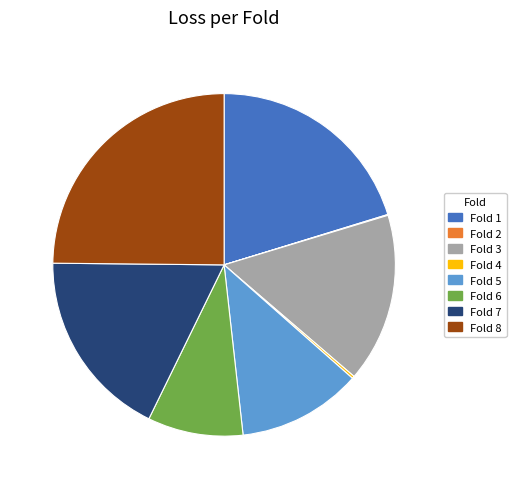

Is the sum of Fold 5 and Fold 1 greater than half?

No